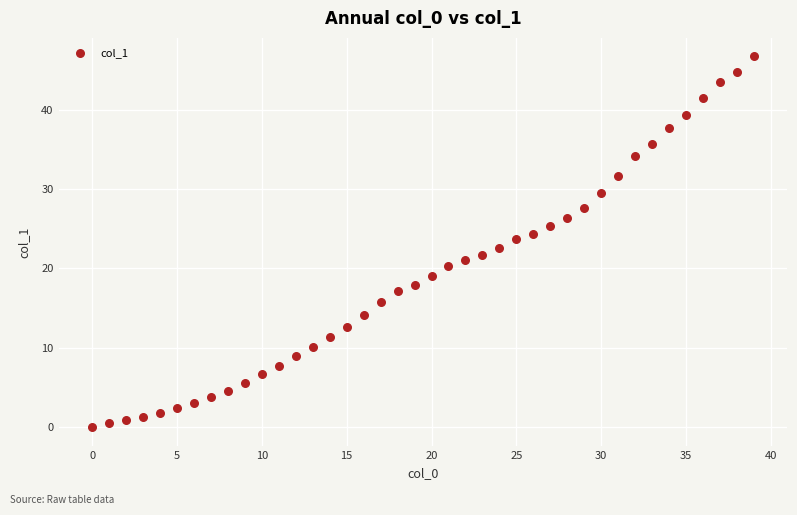

What is the range of Y values (max minus min)?

46.7